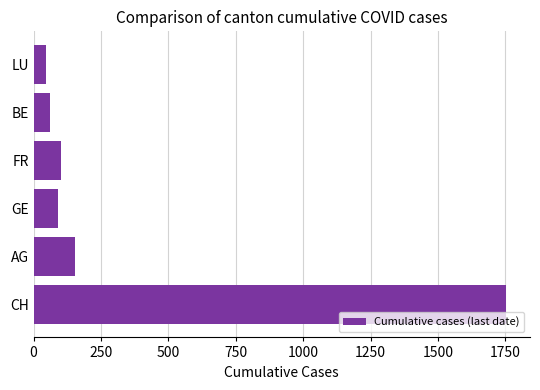

The chart shows a value of 46 at LU. True or false?

True